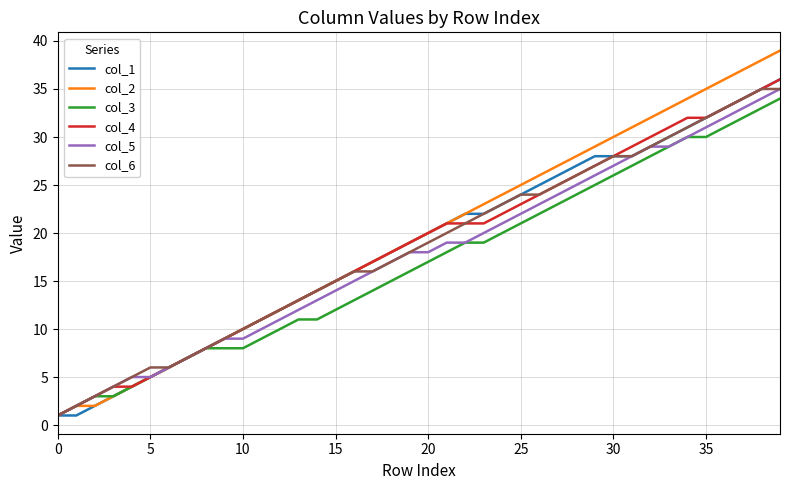

Which series has the widest spread of values?

col_2